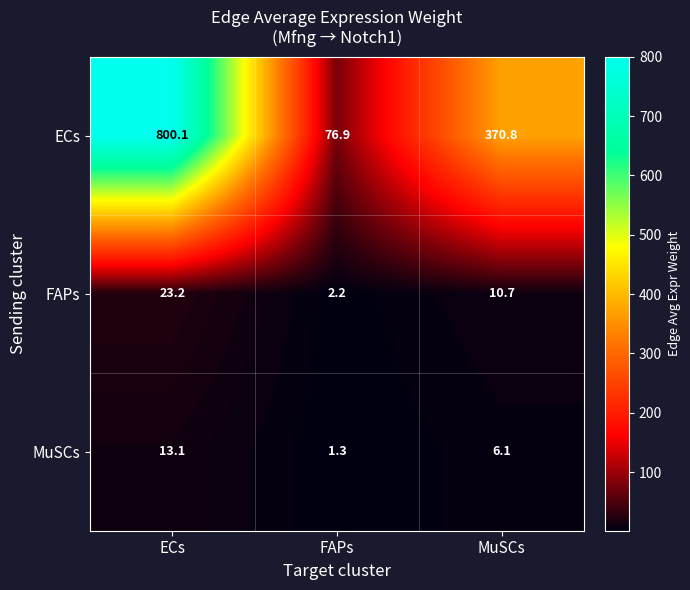

Where is FAPs nearest to the value 12?

MuSCs